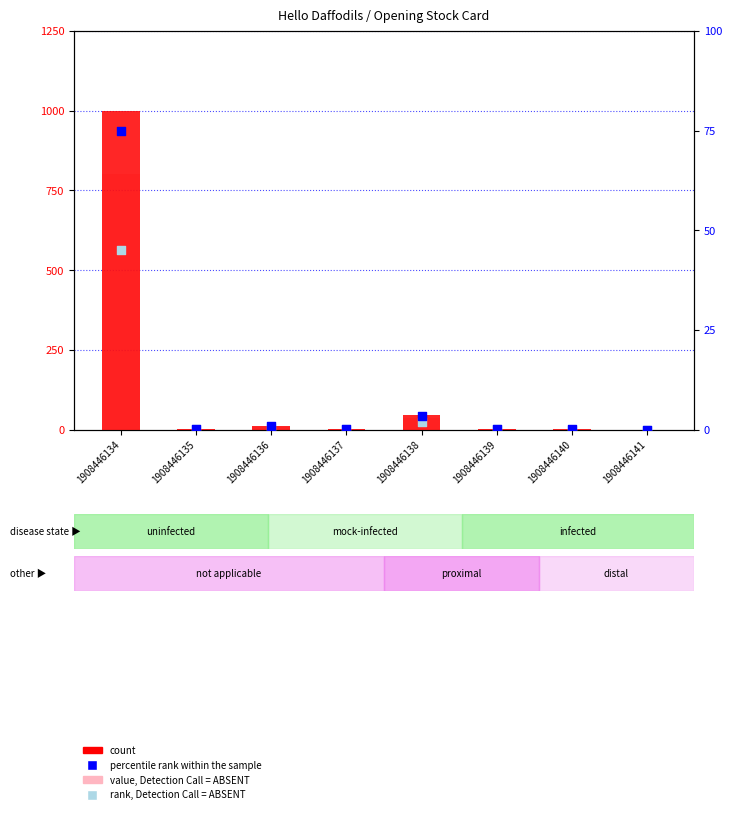

Which series reaches the maximum Y coordinate?

count